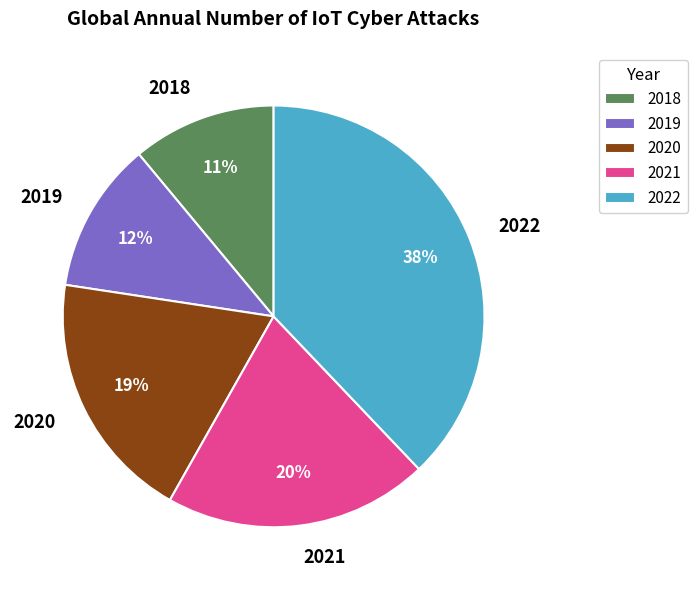

To the nearest percent, what percentage of the pie is 2018?

11%